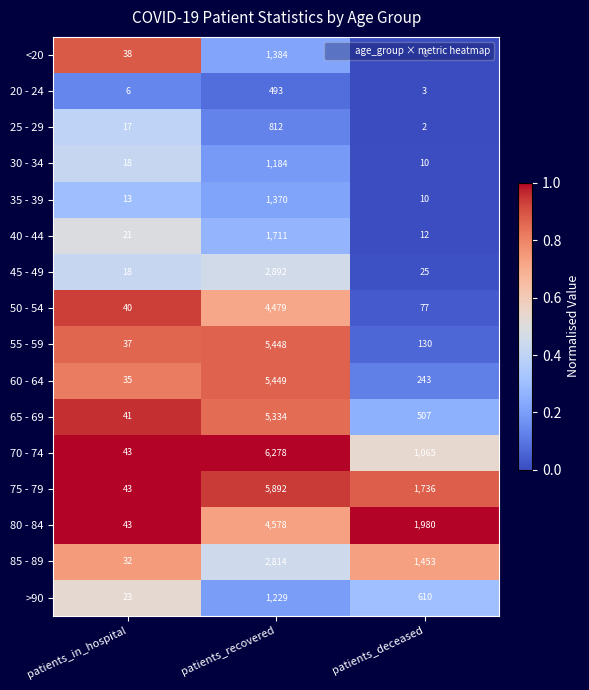

Which series has the largest total across all categories?

75 - 79